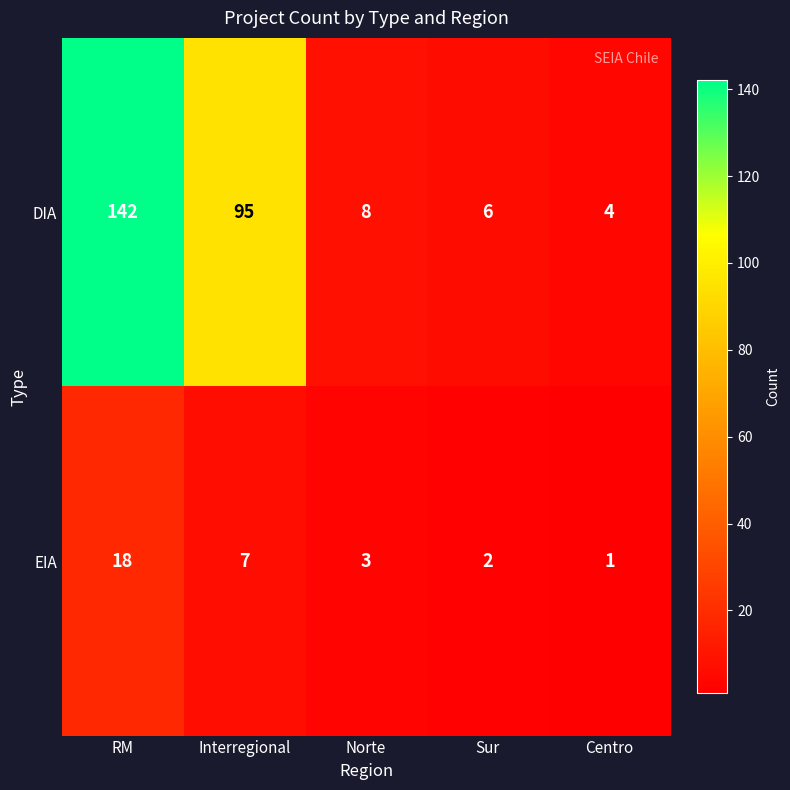

Where is DIA nearest to the value 73?

Interregional